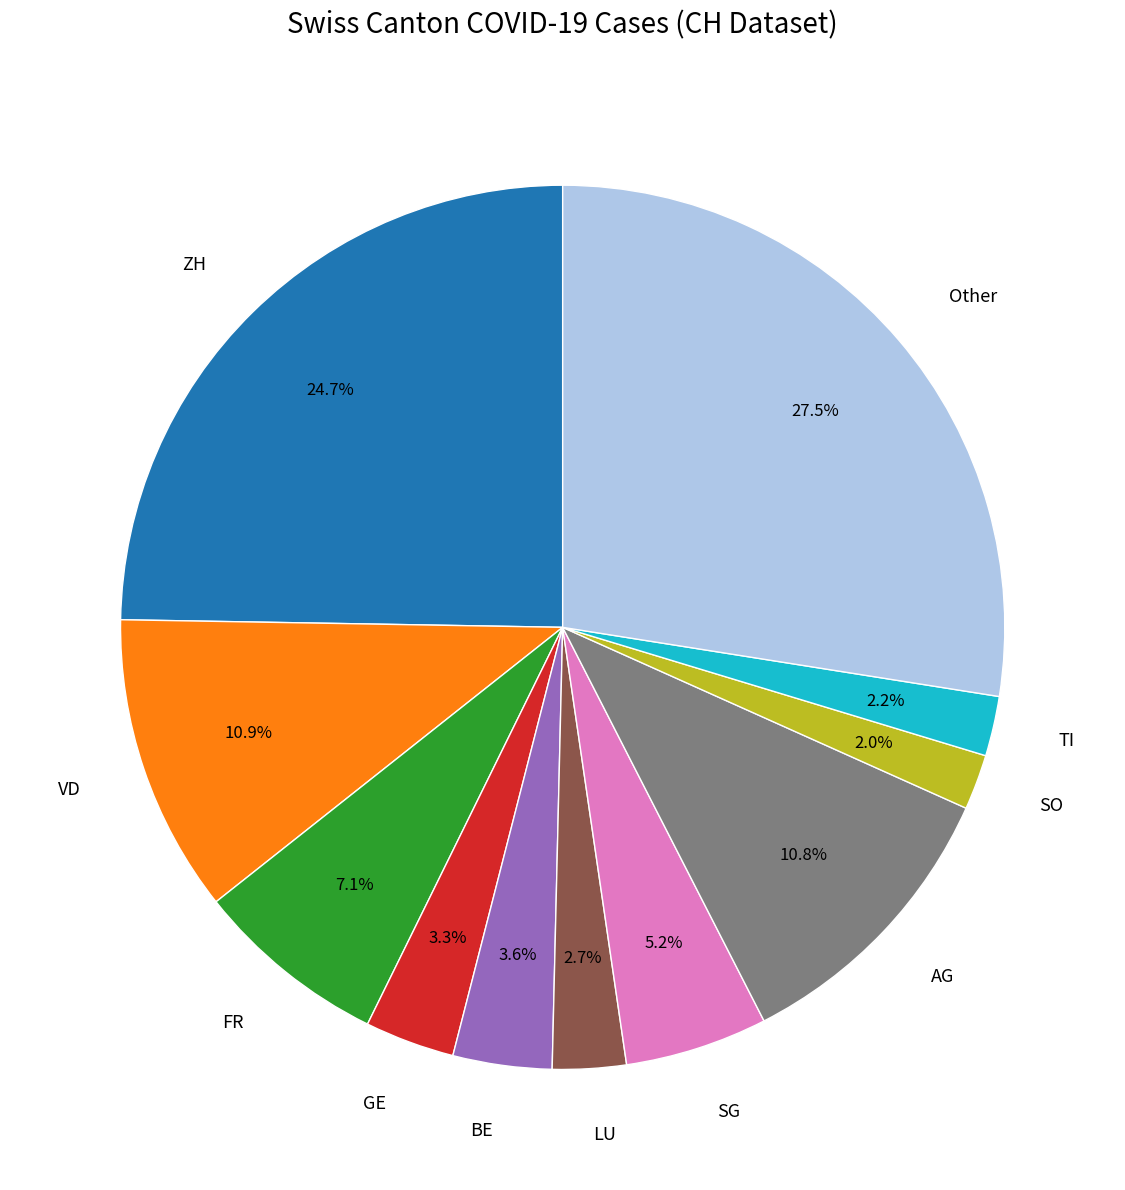

Between VD and GE, which is larger?

VD